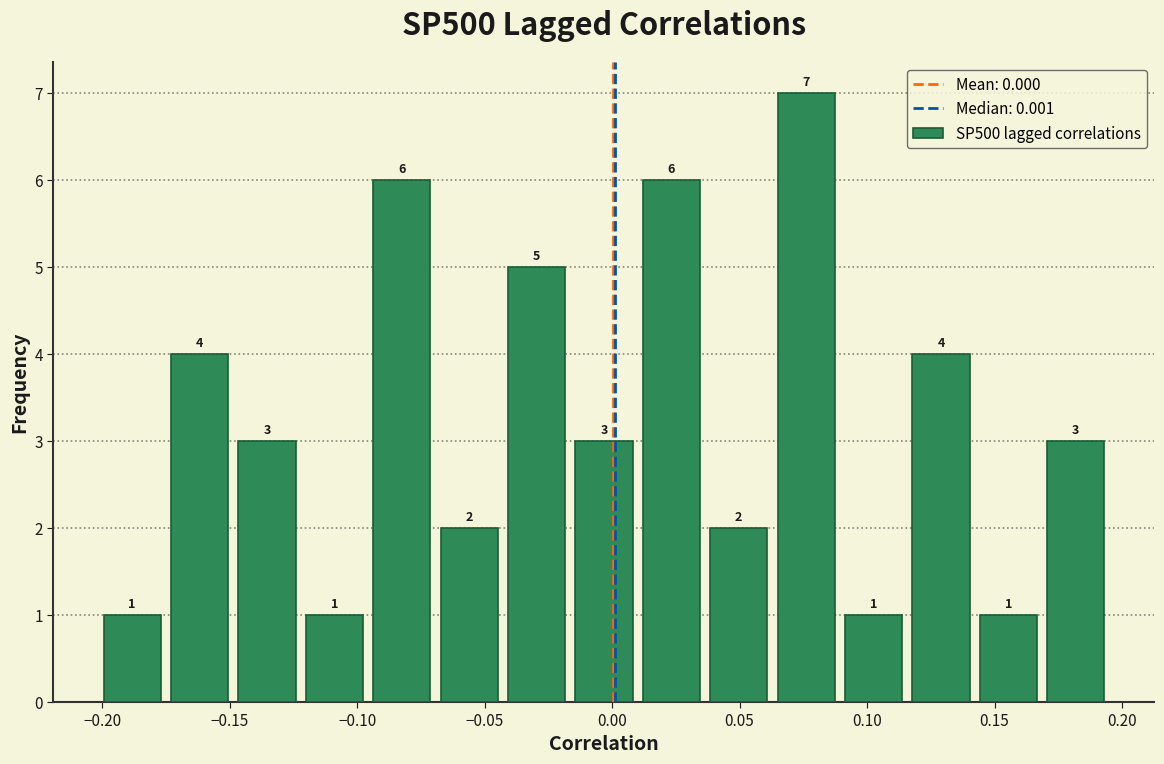

Reading left to right, list every bar in this chart as the range it spans on the x-axis followed by its height. The bar edges are not printed on the chart, so give them approximately, as read against the axis.

-0.200 to -0.175: 1
-0.175 to -0.150: 4
-0.150 to -0.120: 3
-0.120 to -0.095: 1
-0.095 to -0.070: 6
-0.070 to -0.045: 2
-0.045 to -0.015: 5
-0.015 to 0.010: 3
0.010 to 0.035: 6
0.035 to 0.065: 2
0.065 to 0.090: 7
0.090 to 0.115: 1
0.115 to 0.140: 4
0.140 to 0.170: 1
0.170 to 0.195: 3